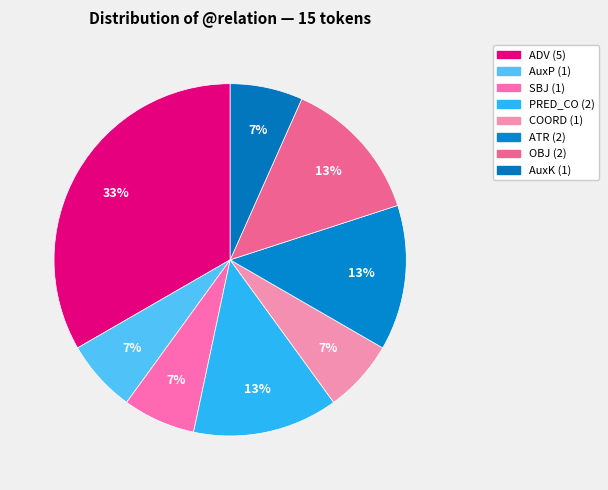

How many slices are in this pie chart?

8